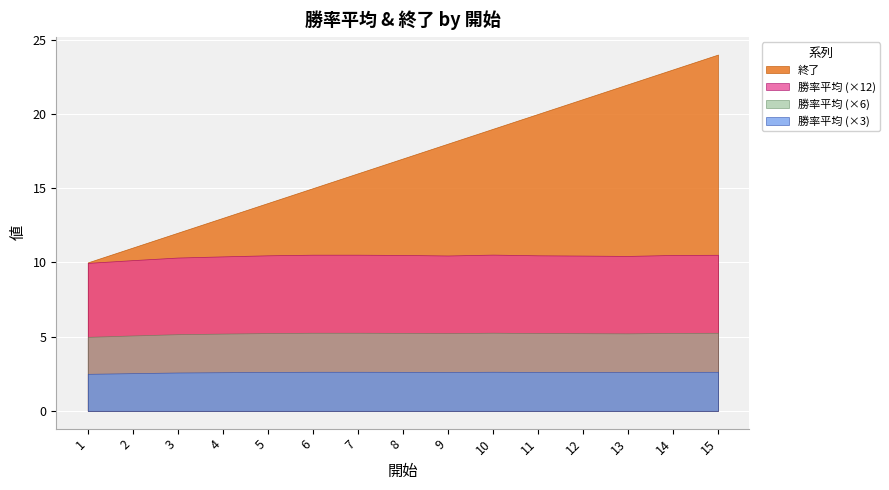

What is the sum of all 終了 values?

255.0